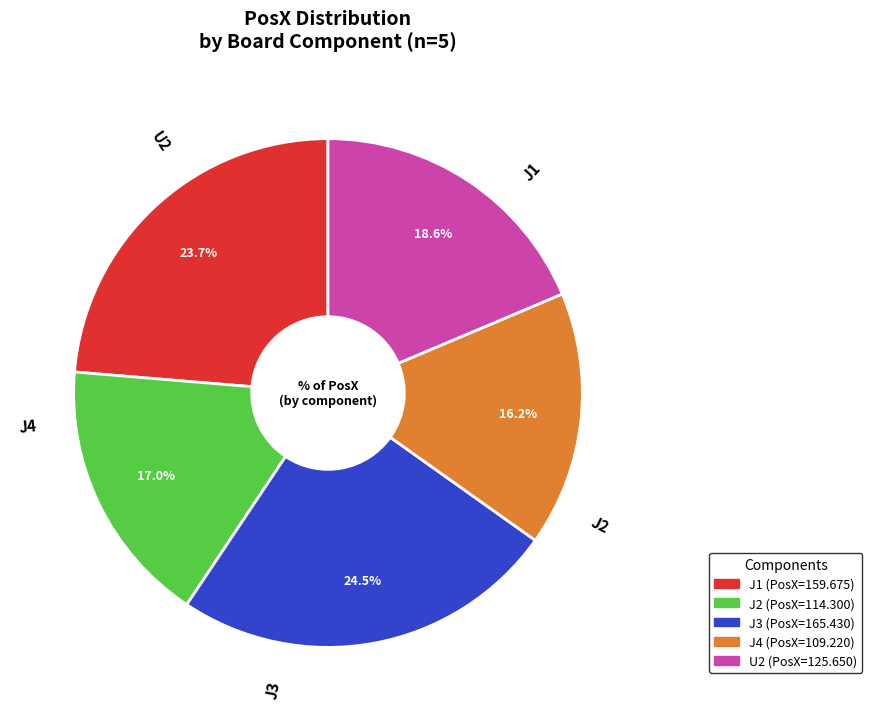

Count the number of slices in the pie.

5